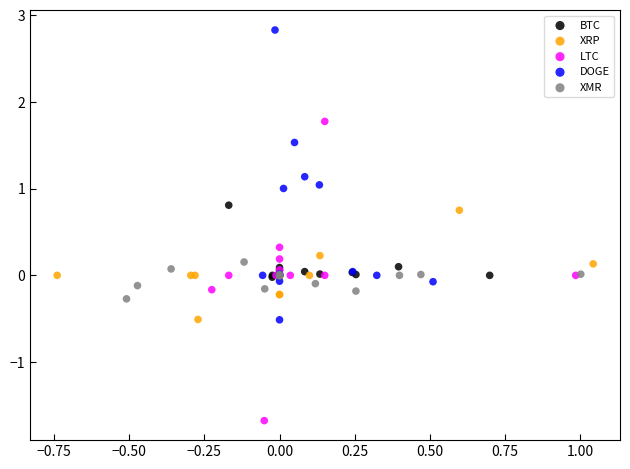

Which series has the largest Y range (max minus min)?

LTC